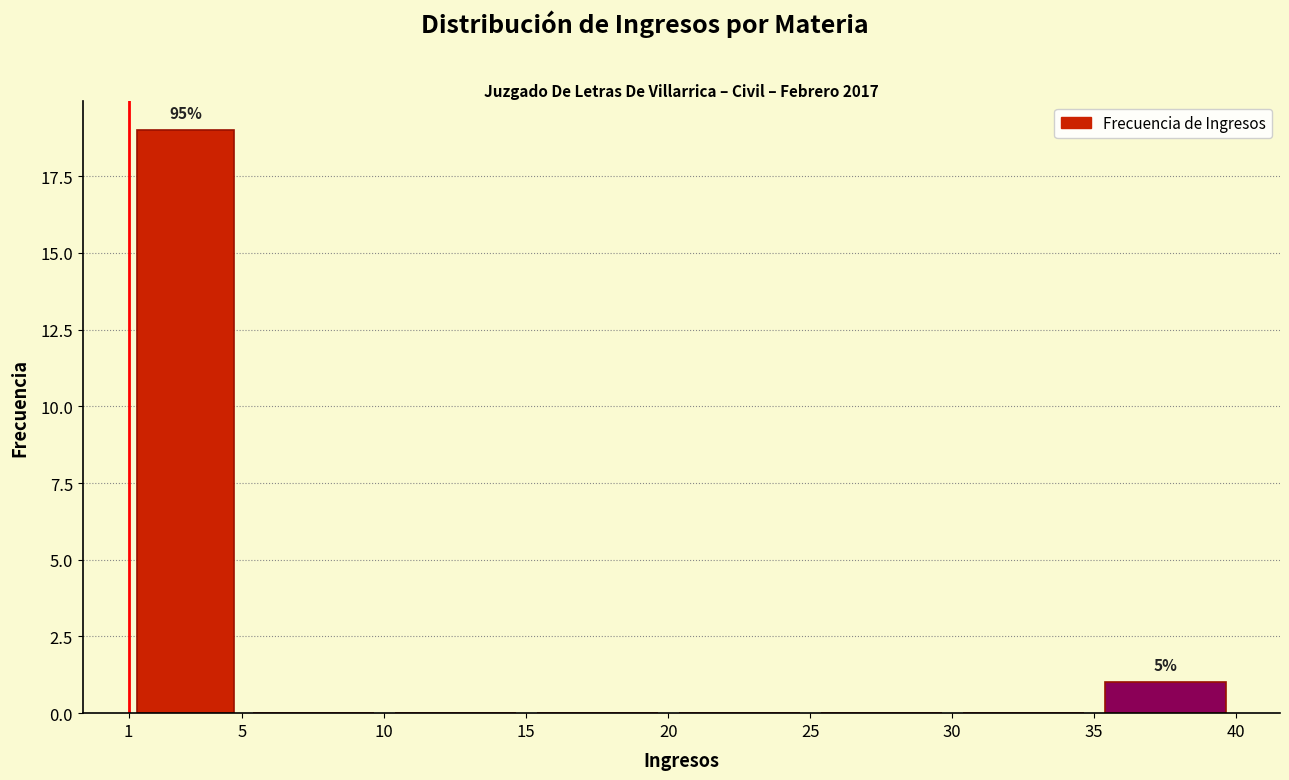

Which range on the x-axis has the tallest bar?

1 to 5